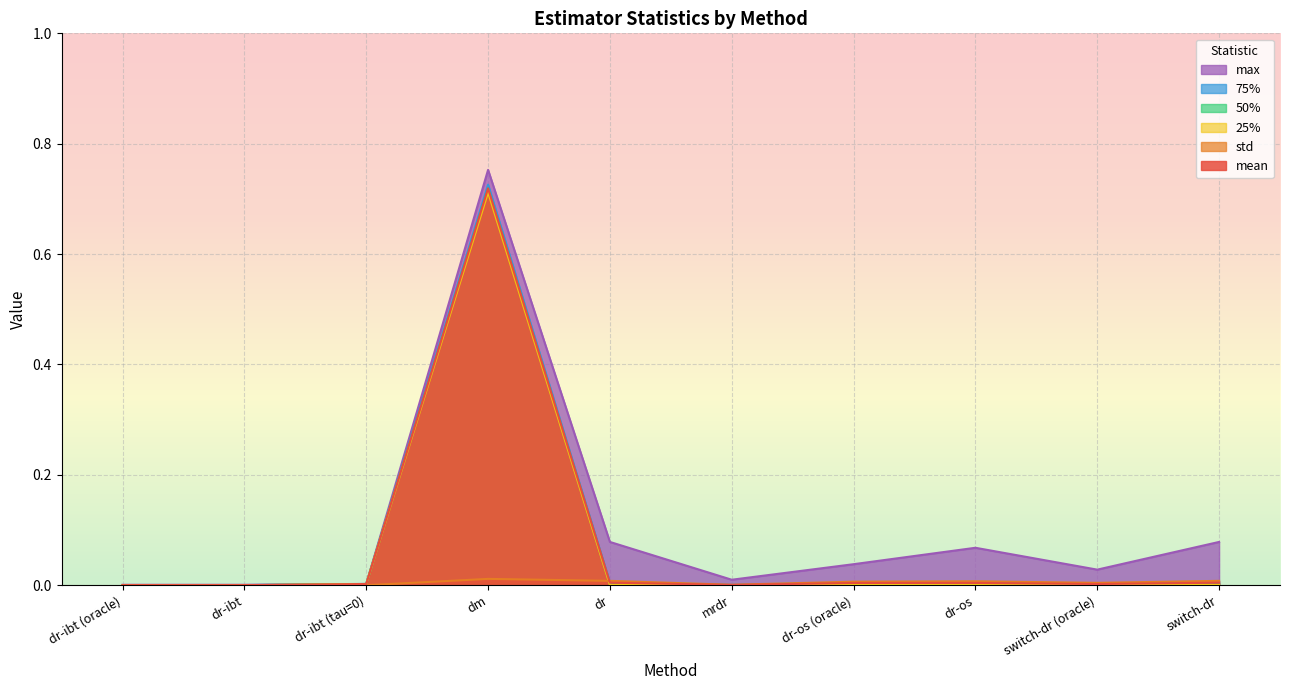

Is it true that 75% equals 0.0 at dr-ibt (tau=0)?

True